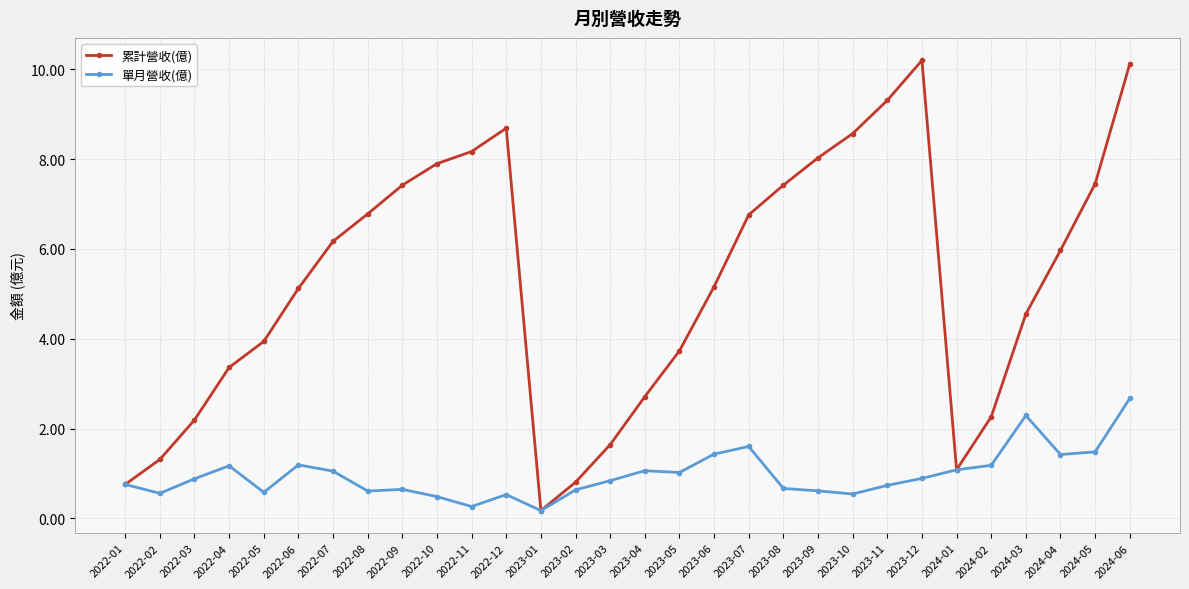

What is the maximum value shown in the chart?

10.2